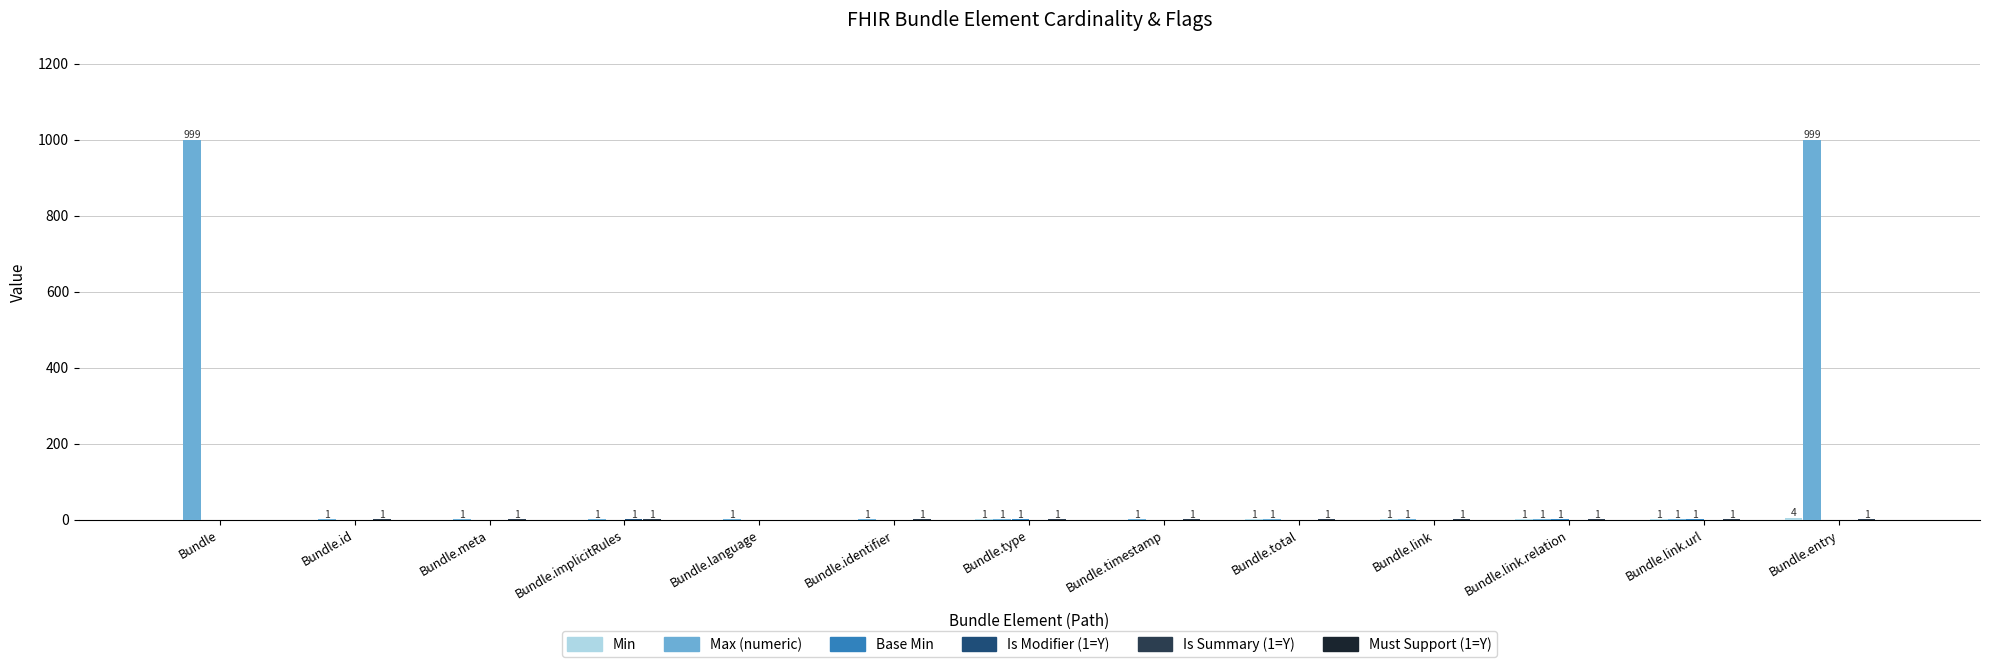

Is it true that Max (numeric) equals 1 at Bundle.identifier?

True